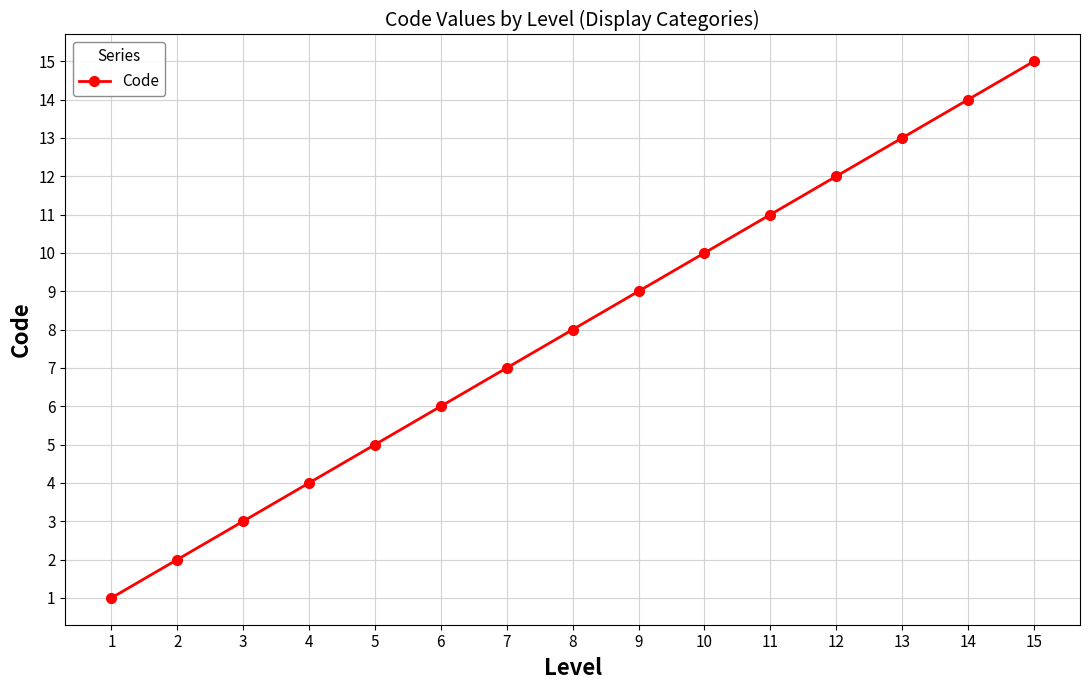

Where is the data nearest to the value 8?

8